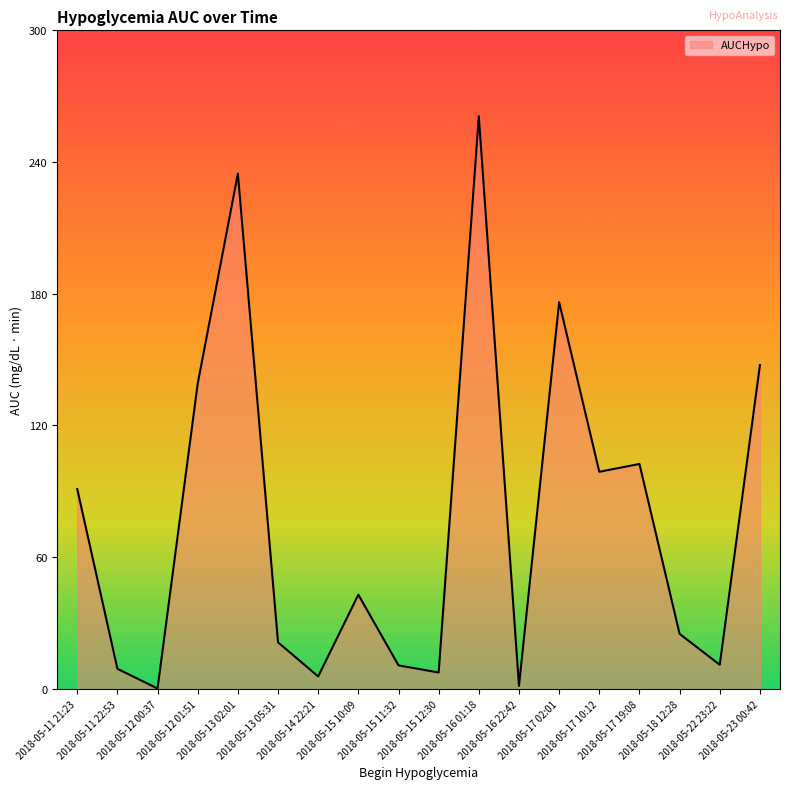

Between 2018-05-12 01:51 and 2018-05-16 01:18, which is larger?

2018-05-16 01:18